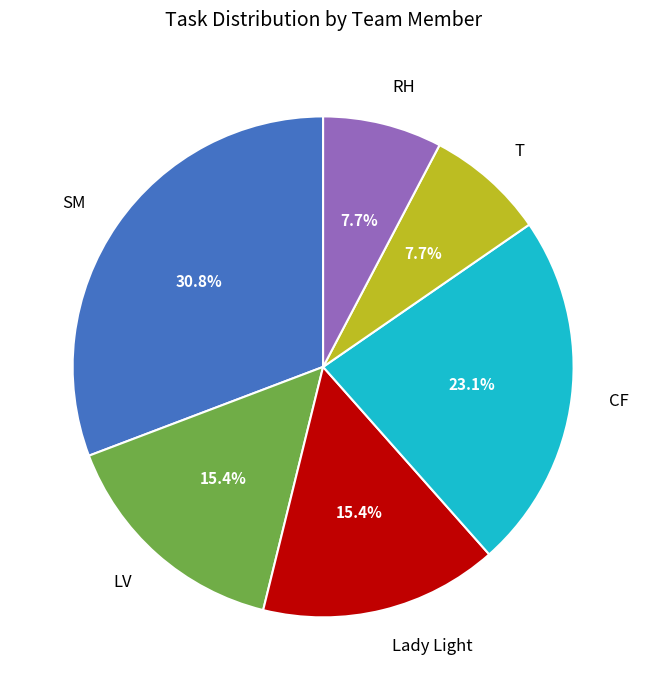

Is there any slice that represents more than half of the pie?

No